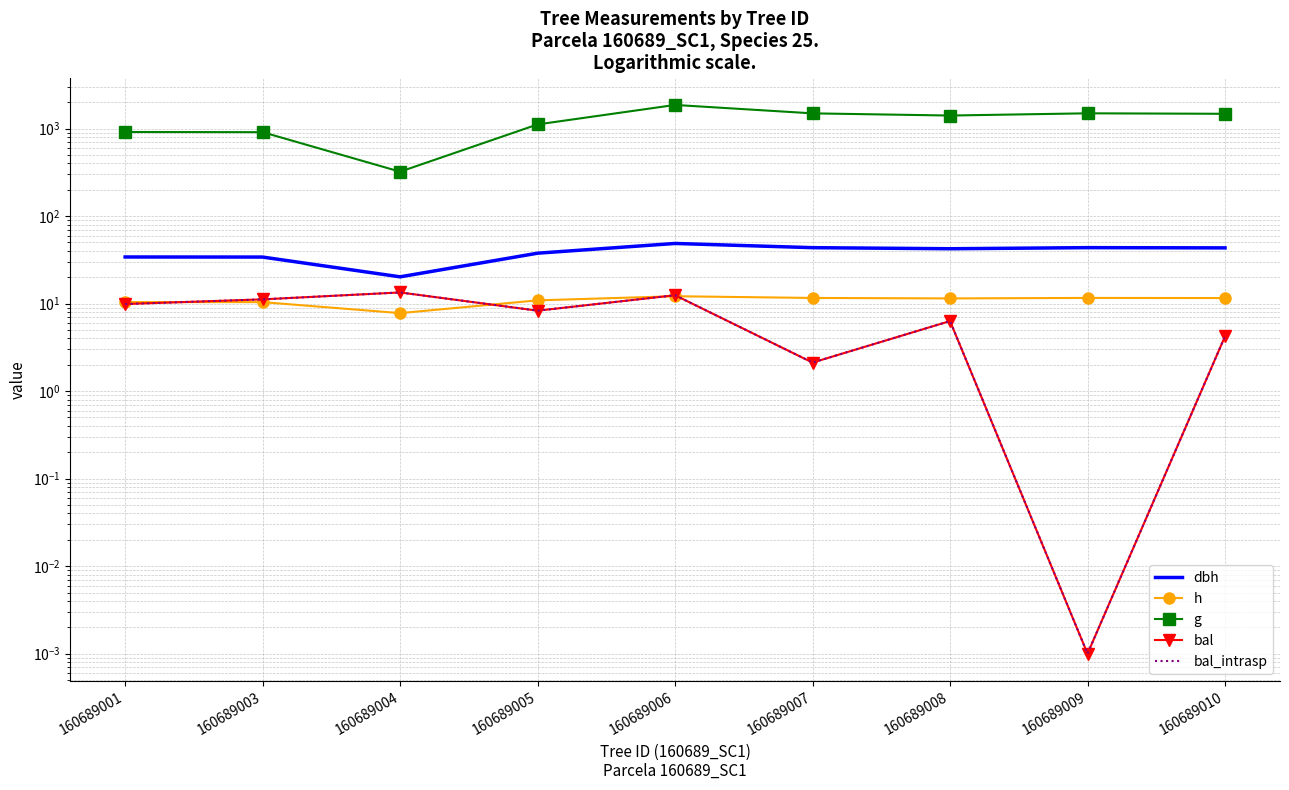

Where is the first local maximum for bal?

160689004